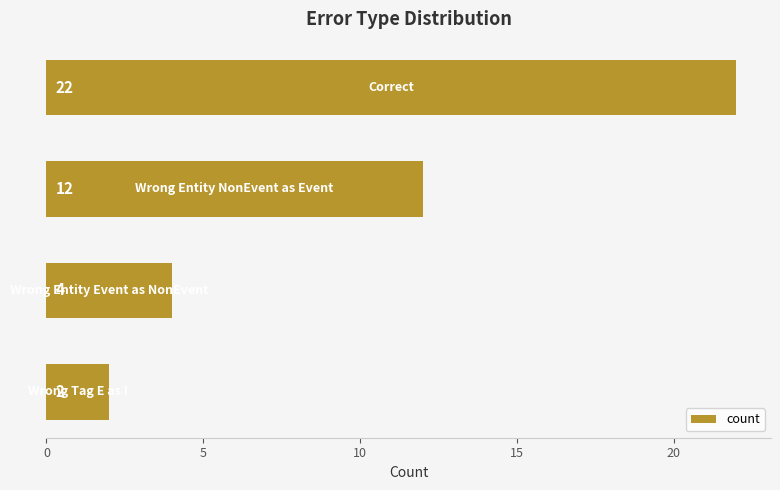

How many values are between 4 and 22?

3